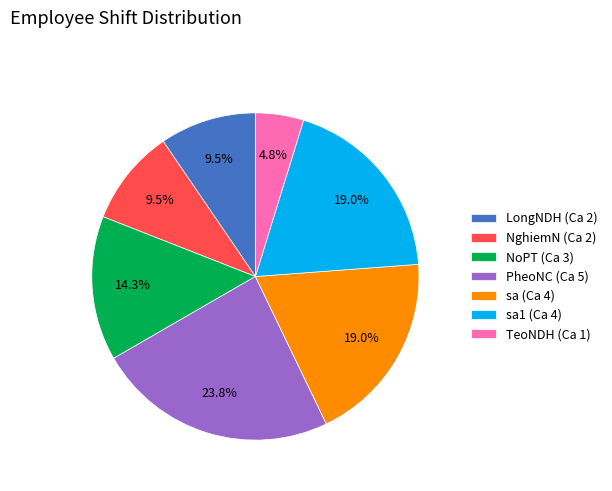

Which category has the smallest portion of the pie?

TeoNDH (Ca 1)